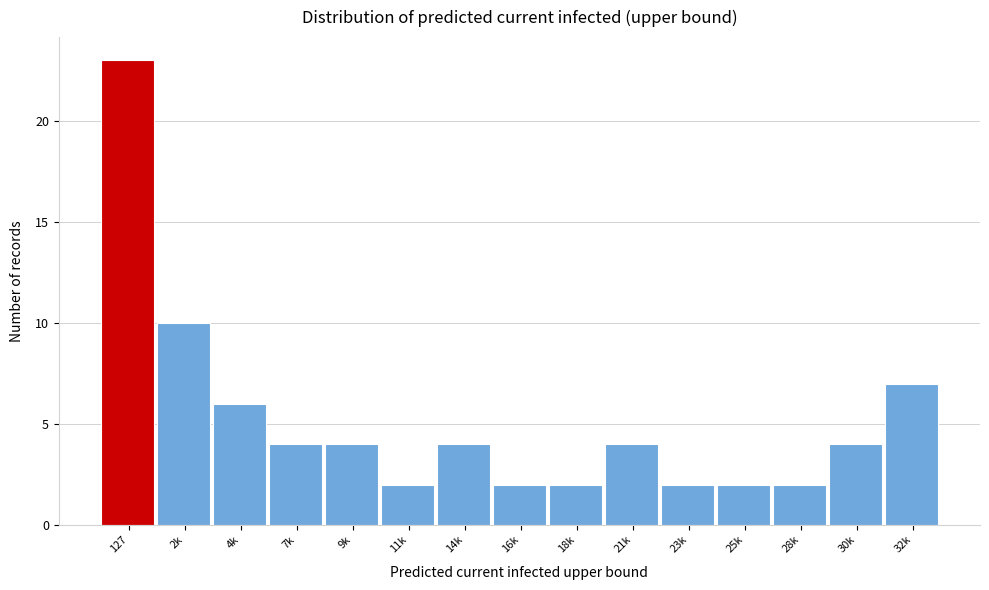

Reading left to right, transcribe all the data shown in this chart.

127=23	2k=10	4k=6	7k=4	9k=4	11k=2	14k=4	16k=2	18k=2	21k=4	23k=2	25k=2	28k=2	30k=4	32k=7